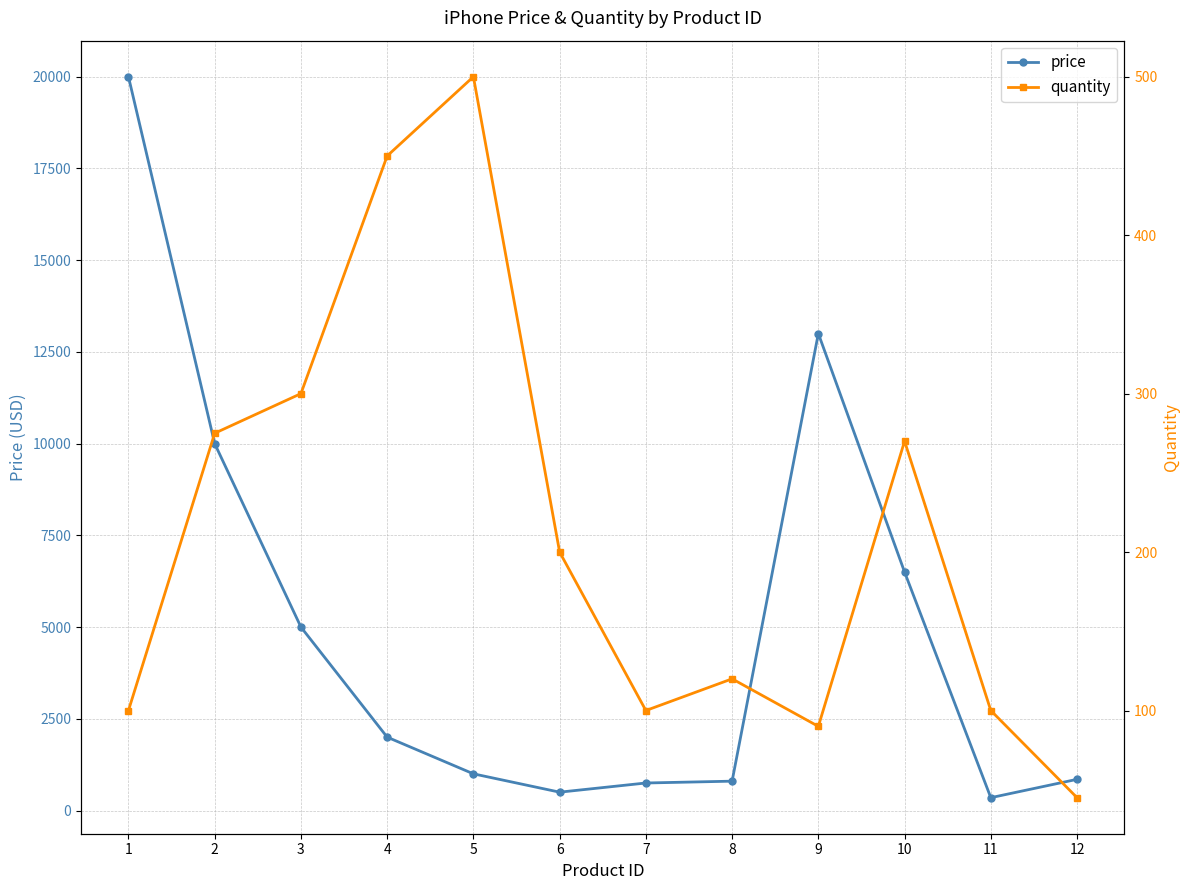

What is the difference between the maximum and second lowest values in the quantity series?

410